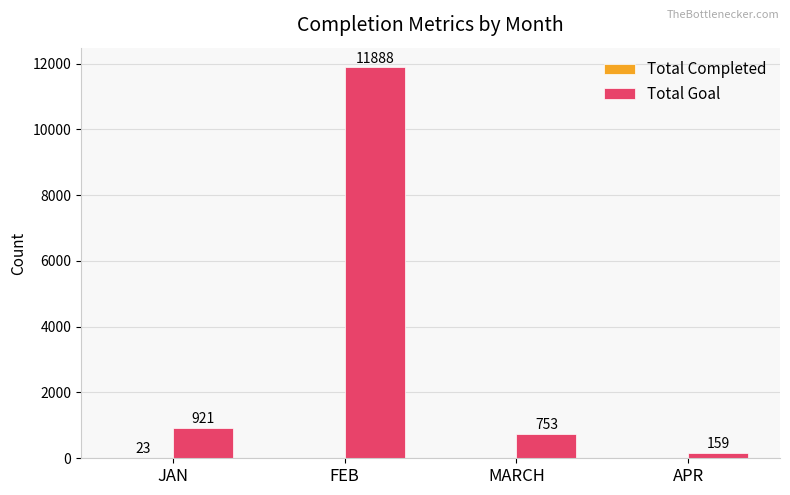

What is the total value across all series at MARCH?

753